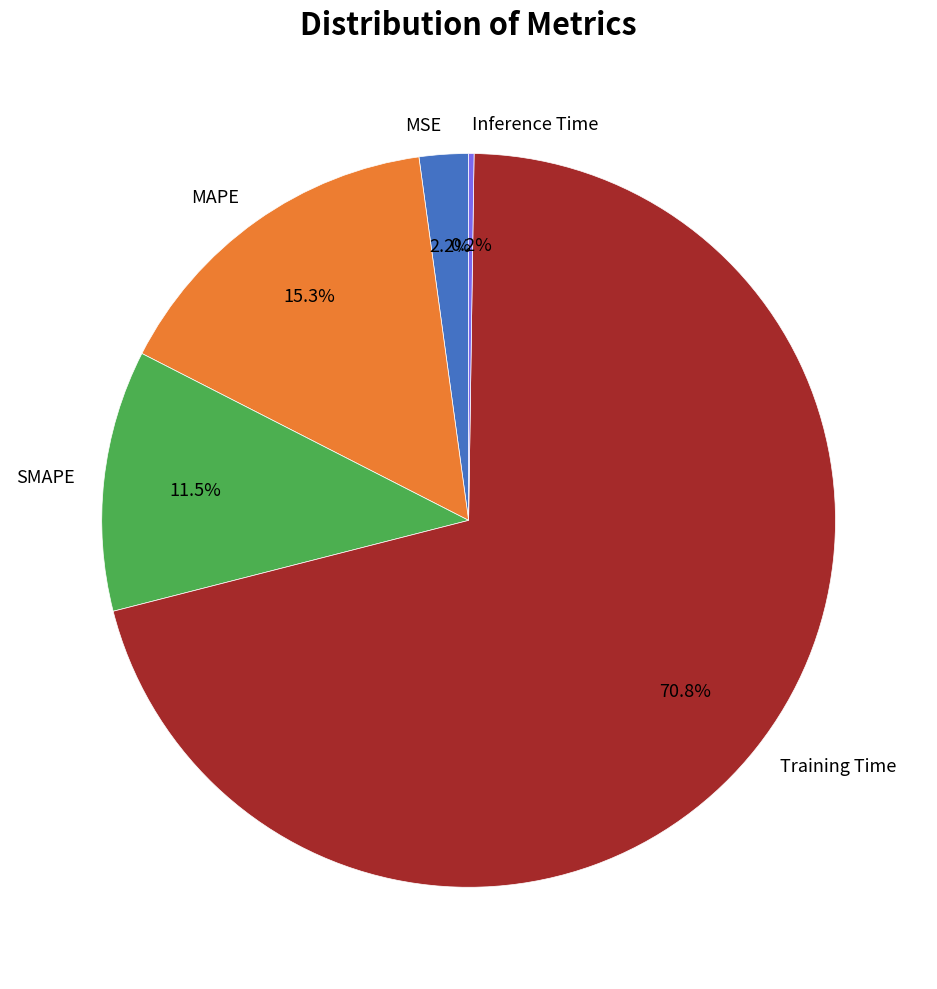

Which has a higher value, MAPE or MSE?

MAPE